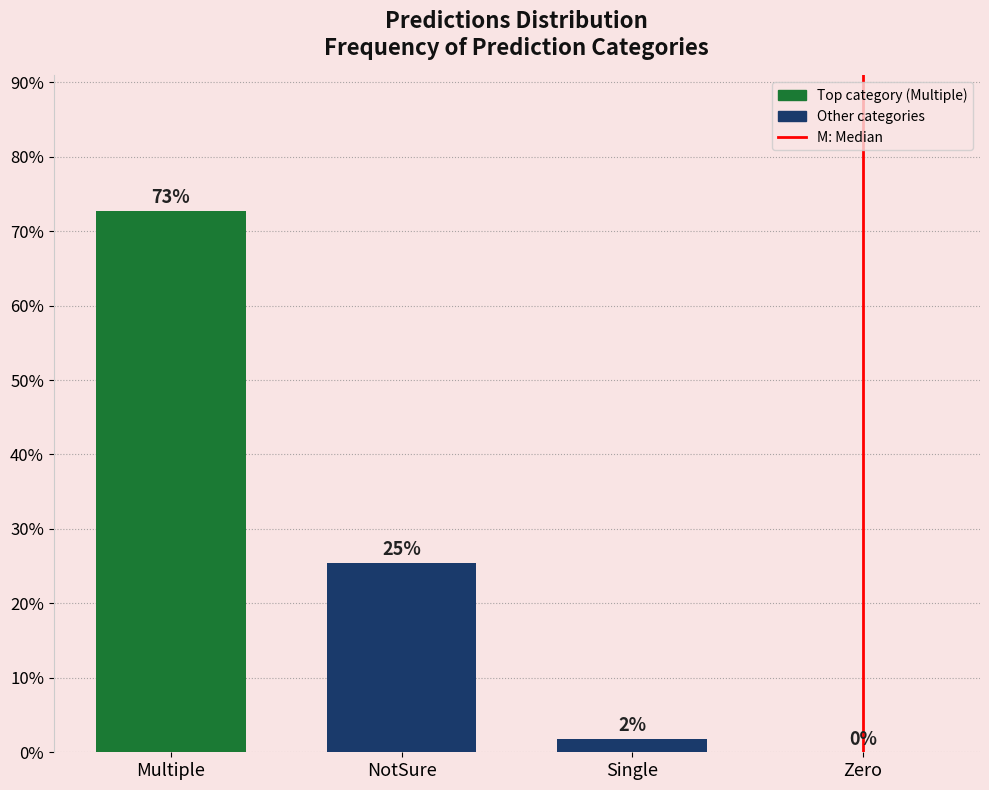

What is the sum of all values?

100.0